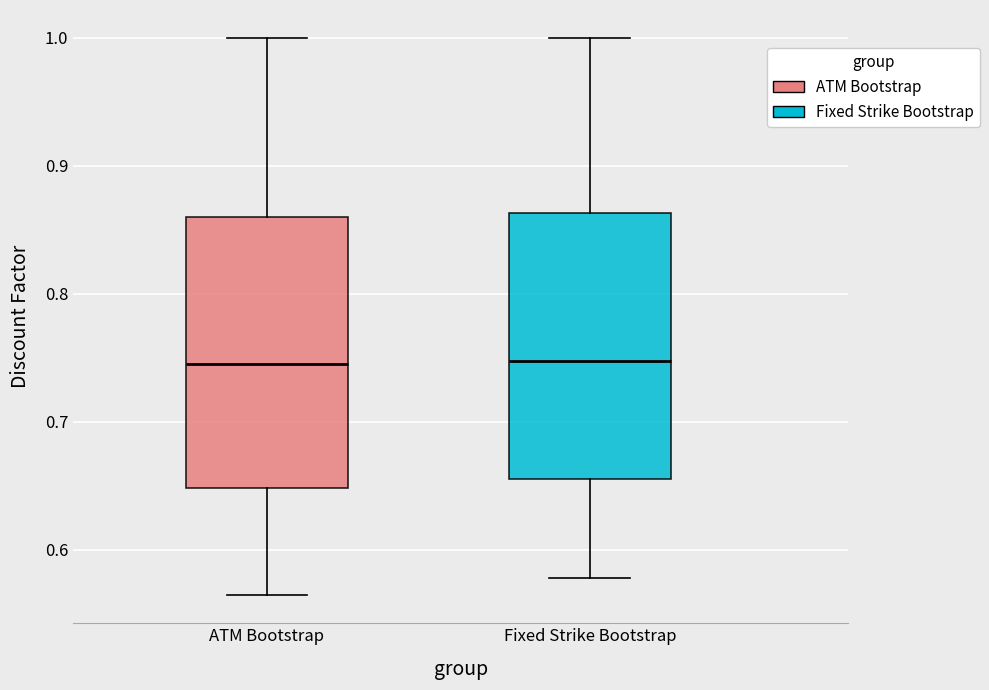

Where does the median line of the box for ATM Bootstrap sit on the y-axis? The values are not printed on the chart, so give them approximately, as read against the axis.

0.75